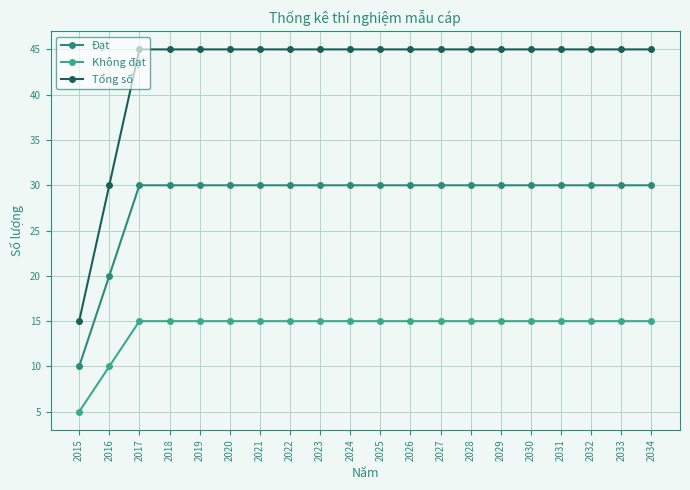

Reading right to left, what are all the values shown in this chart?

Đạt: 30	30	30	30	30	30	30	30	30	30	30	30	30	30	30	30	30	30	20	10
Không đạt: 15	15	15	15	15	15	15	15	15	15	15	15	15	15	15	15	15	15	10	5
Tổng số: 45	45	45	45	45	45	45	45	45	45	45	45	45	45	45	45	45	45	30	15